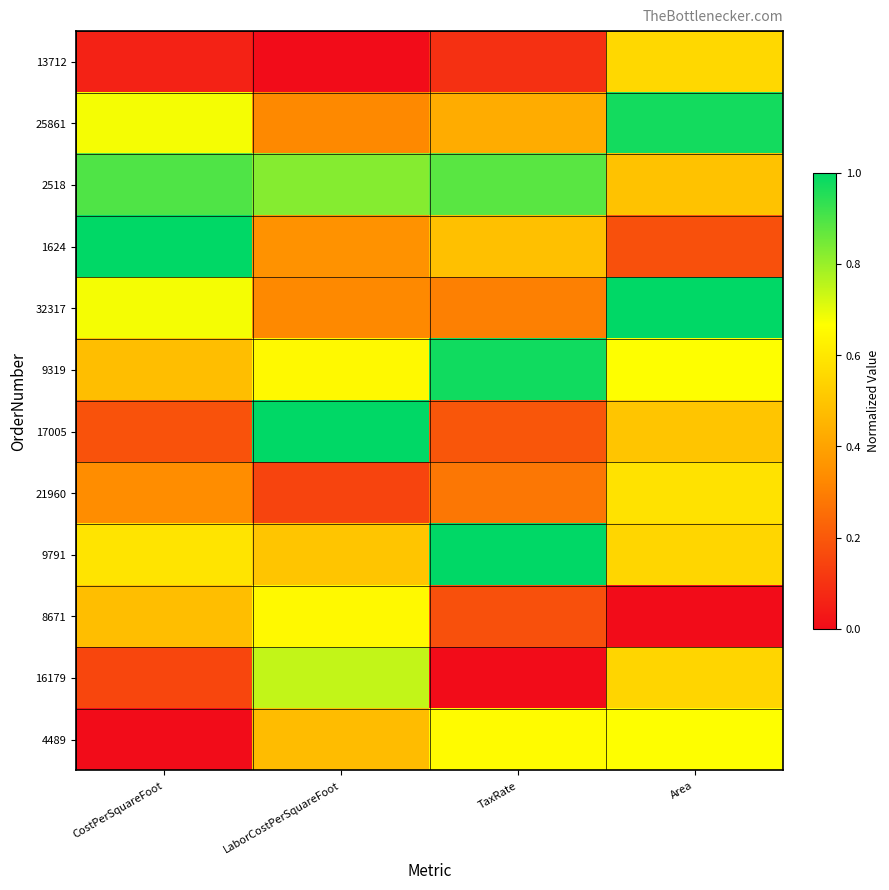

Which series changed the most between CostPerSquareFoot and Area?

1624